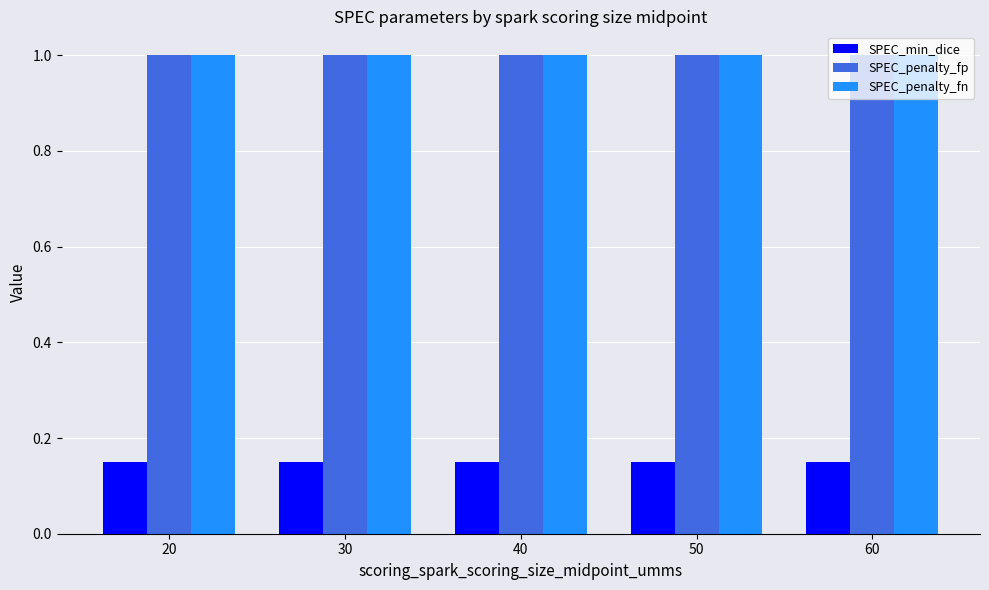

At how many categories does at least one series exceed 0?

5